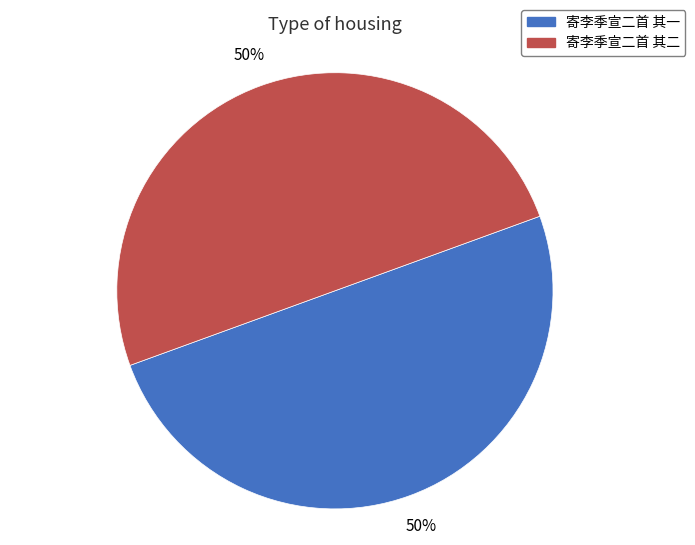

To the nearest percent, what percentage of the pie is 寄李季宣二首 其一?

50%